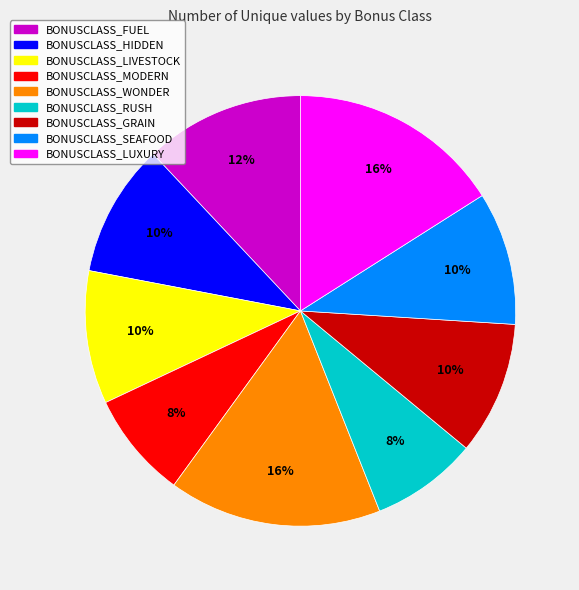

Between BONUSCLASS_LUXURY and BONUSCLASS_MODERN, which is larger?

BONUSCLASS_LUXURY